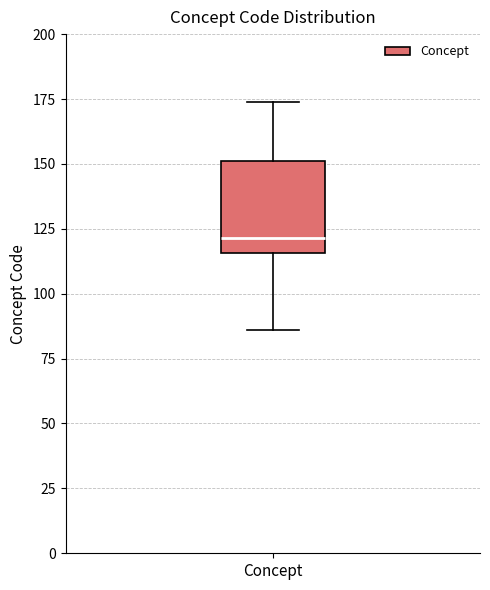

Where is the upper edge of the box for Concept on the y-axis? The values are not printed on the chart, so give them approximately, as read against the axis.

150